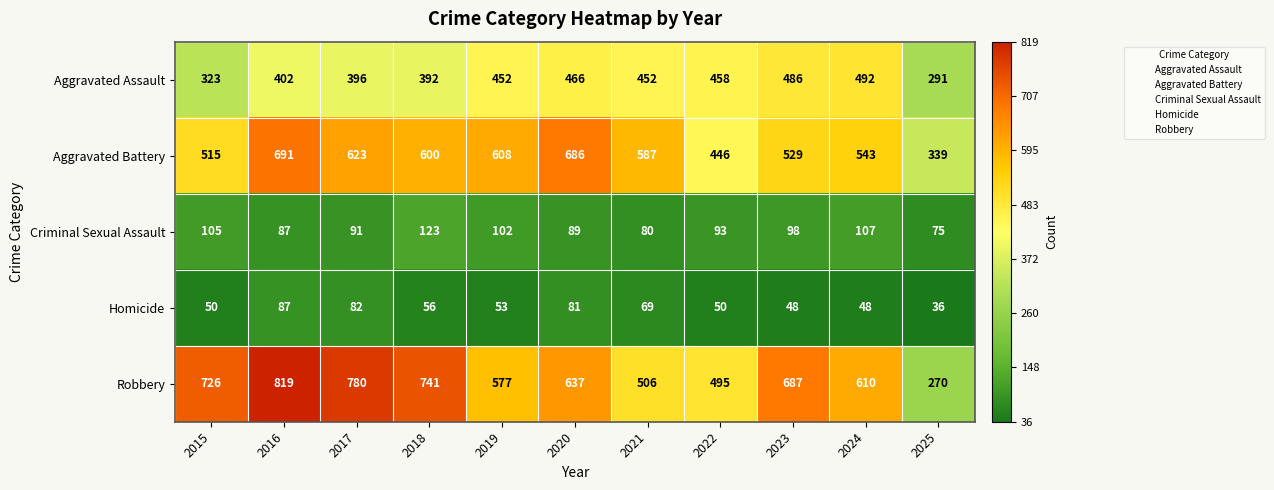

At 2018, list the series in order from largest to smallest.

Robbery, Aggravated Battery, Aggravated Assault, Criminal Sexual Assault, Homicide